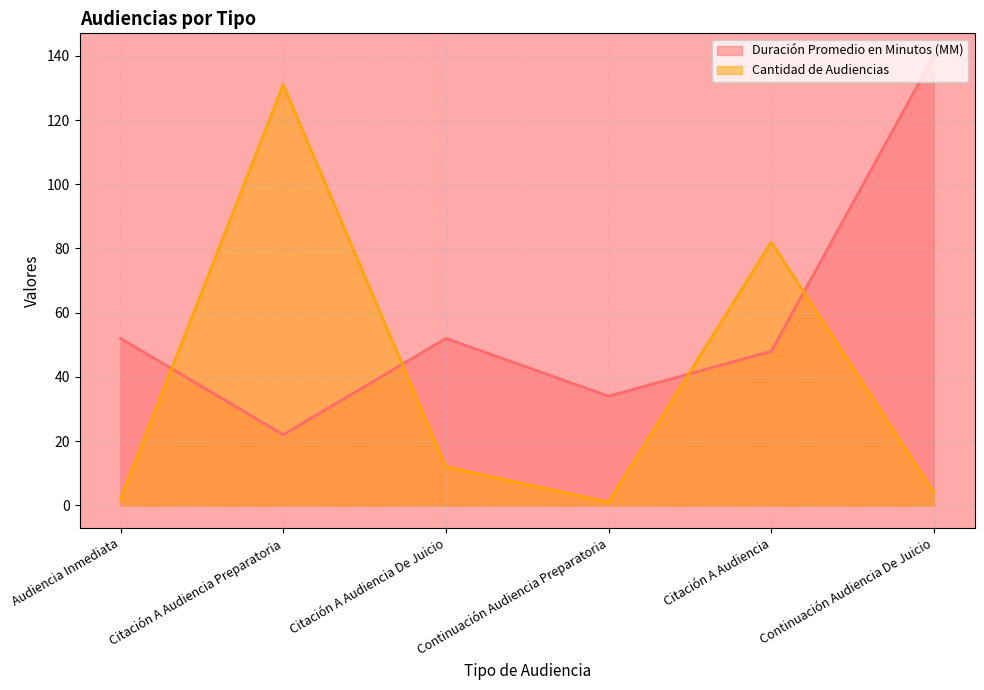

Reading right to left, extract all data points from this chart.

Duración Promedio en Minutos (MM): 140	48	34	52	22	52
Cantidad de Audiencias: 4	82	1	12	131	2